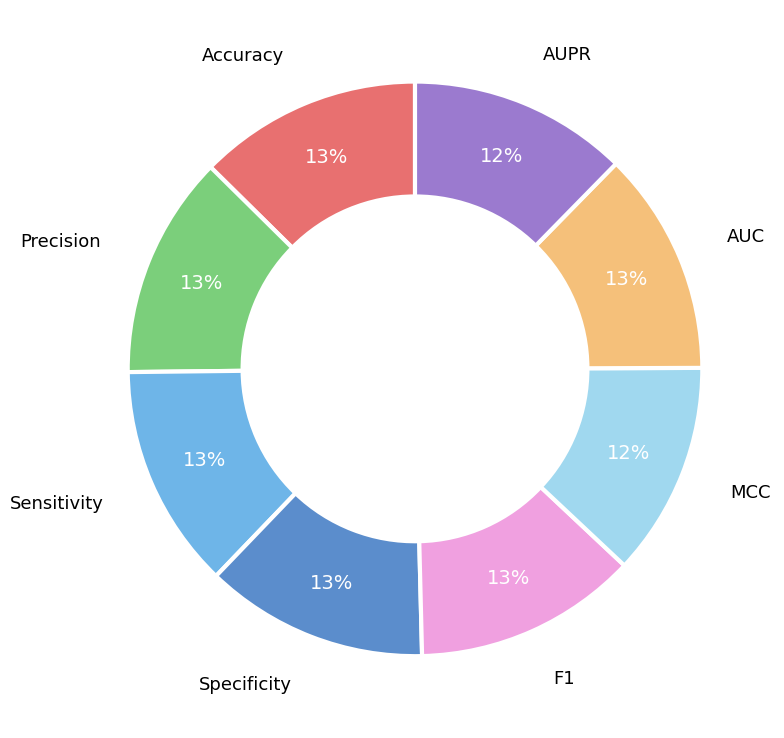

Count the number of slices in the pie.

8